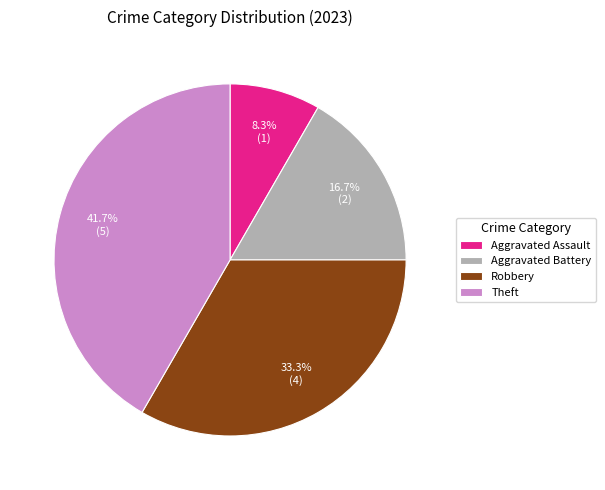

What percentage is the Aggravated Assault slice, to the nearest percent?

8%